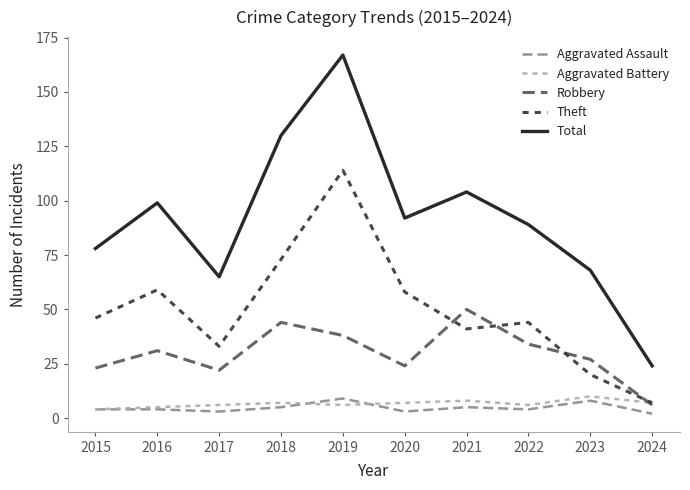

What is the difference between the maximum and minimum values in the Total series?

143